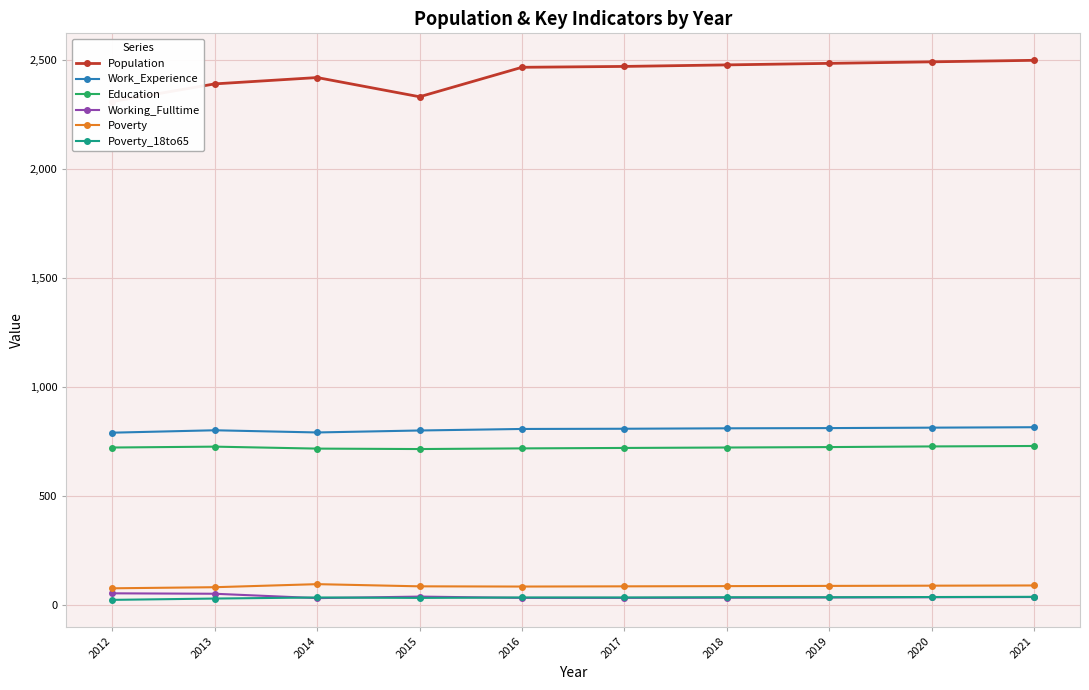

What is the average value of the Poverty_18to65 series?

35